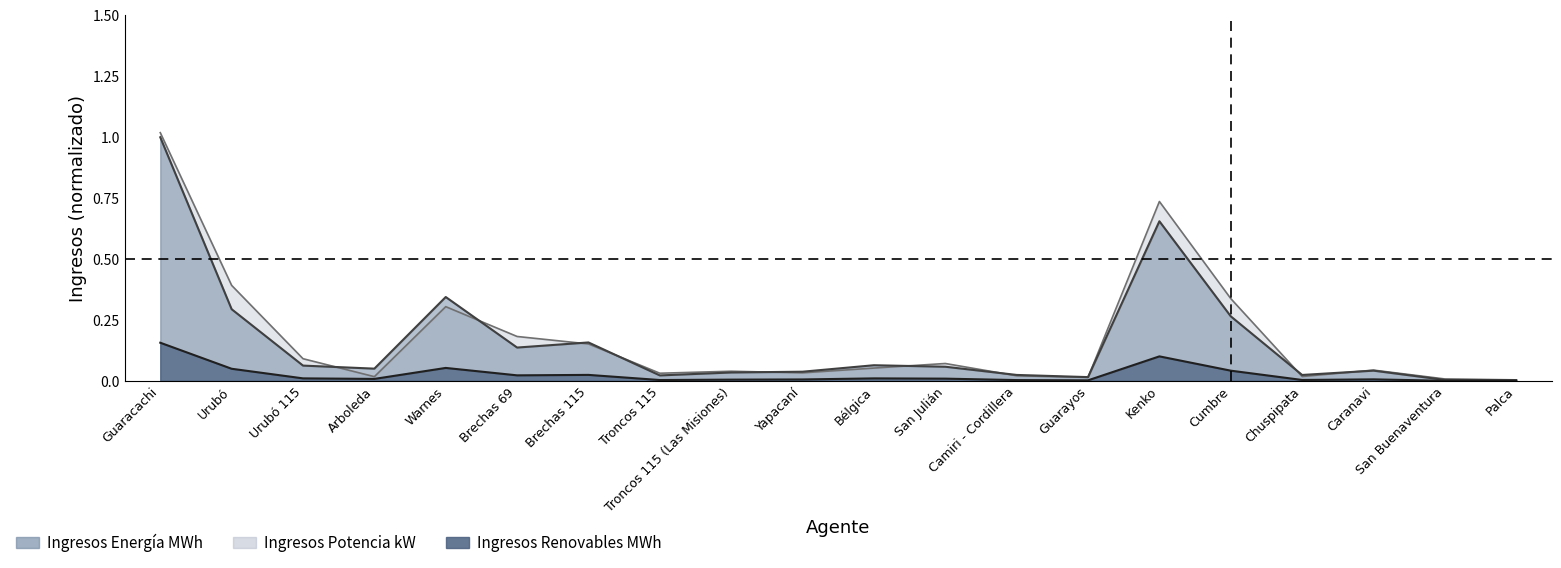

Reading left to right, what are all the values shown in this chart?

Ingresos Energía MWh: 1.0	0.3	0.1	0.1	0.3	0.1	0.2	0.0	0.0	0.0	0.1	0.1	0.0	0.0	0.7	0.3	0.0	0.0	0.0	0.0
Ingresos Renovables MWh: 0.2	0.0	0.0	0.0	0.1	0.0	0.0	0.0	0.0	0.0	0.0	0.0	0.0	0.0	0.1	0.0	0.0	0.0	0.0	0.0
Ingresos Potencia kW: 1.0	0.4	0.1	0.0	0.3	0.2	0.2	0.0	0.0	0.0	0.1	0.1	0.0	0.0	0.7	0.3	0.0	0.0	0.0	0.0